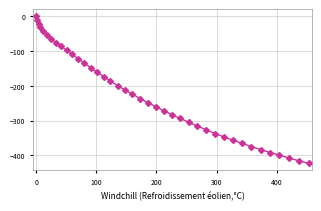

What is the difference between the second highest and minimum values?

411.8